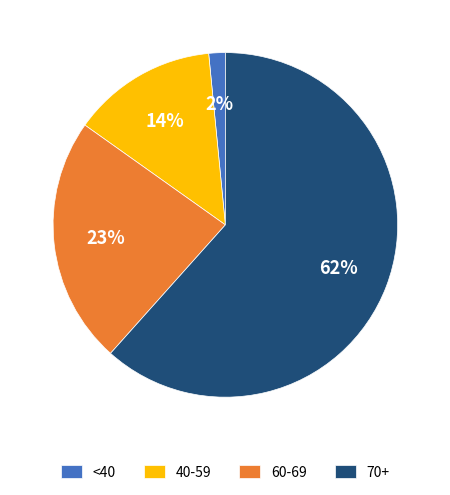

Is there a majority slice in this chart?

Yes